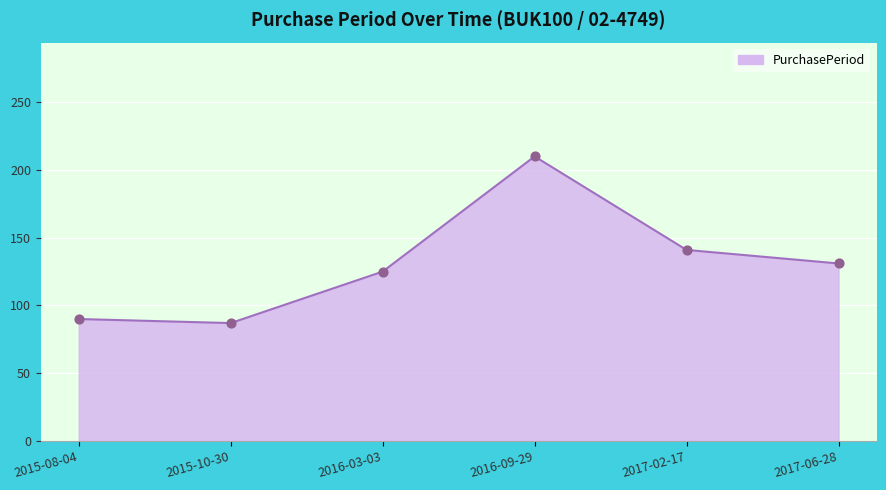

Which has a higher value, 2016-09-29 or 2017-06-28?

2016-09-29